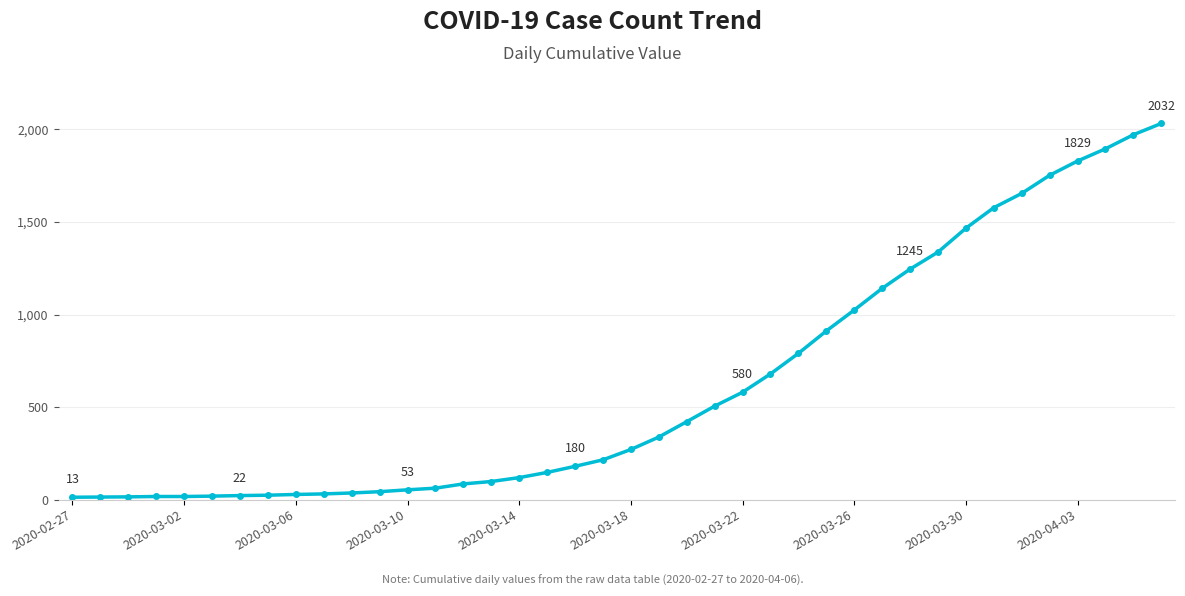

What is the maximum value shown in the chart?

2032